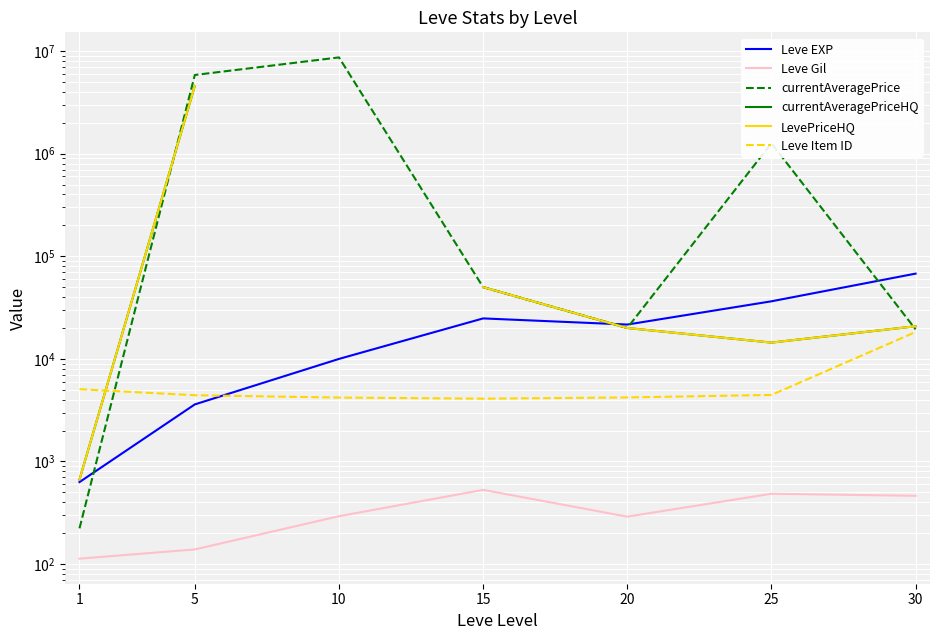

Is it true that currentAveragePrice equals 19991.8 at 20?

True